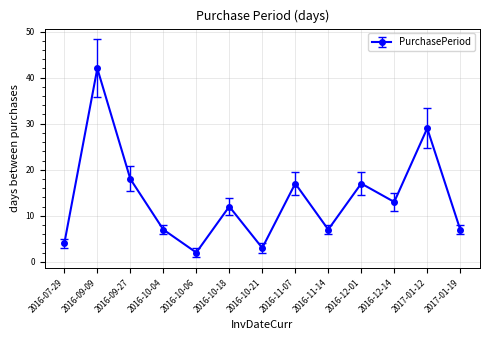

At which category does the data reach its first local peak?

2016-09-09